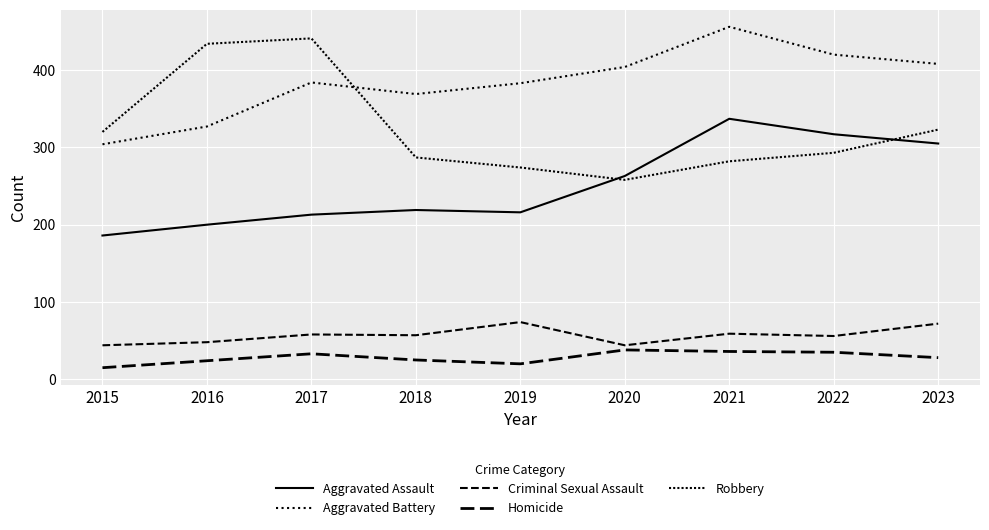

How many interior local peaks does the Aggravated Assault series have?

2